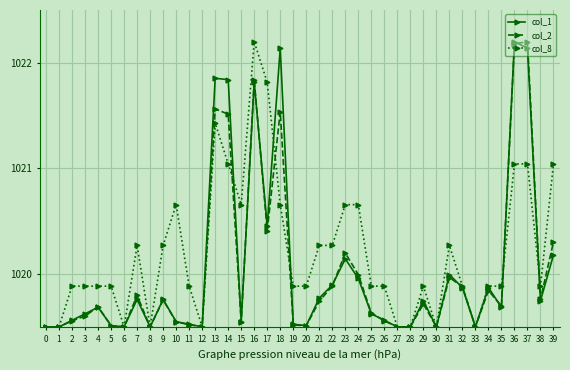

Which series has the largest total across all categories?

col_8